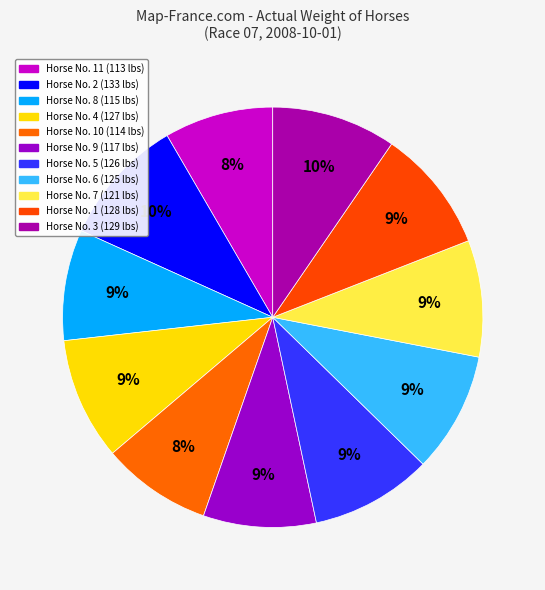

How many segments does this pie chart have?

11